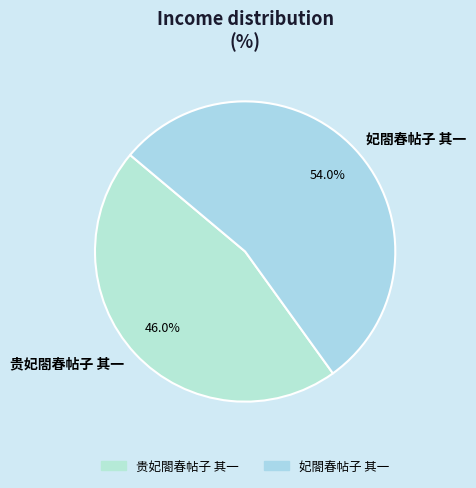

To the nearest percent, what portion does 妃閤春帖子 其一 represent?

54%